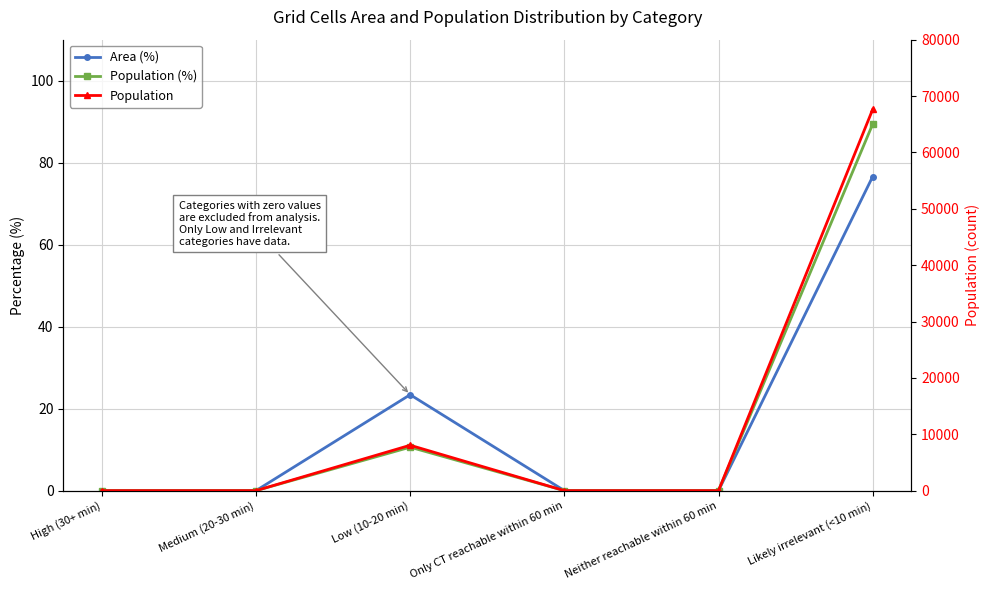

True or false: Area (%) and Population (%) intersect in this chart.

False